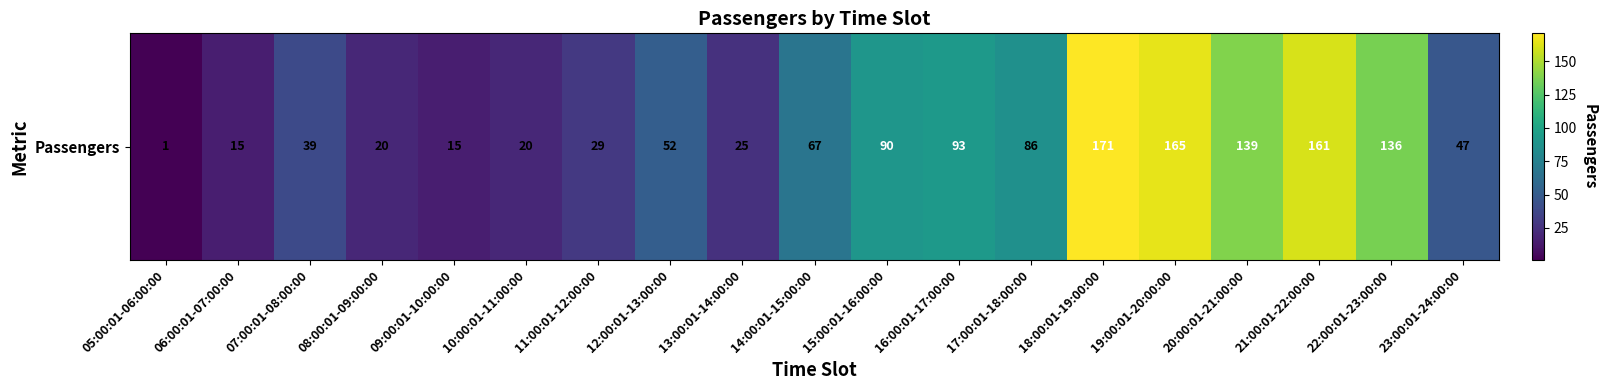

What is the minimum value shown in the chart?

1